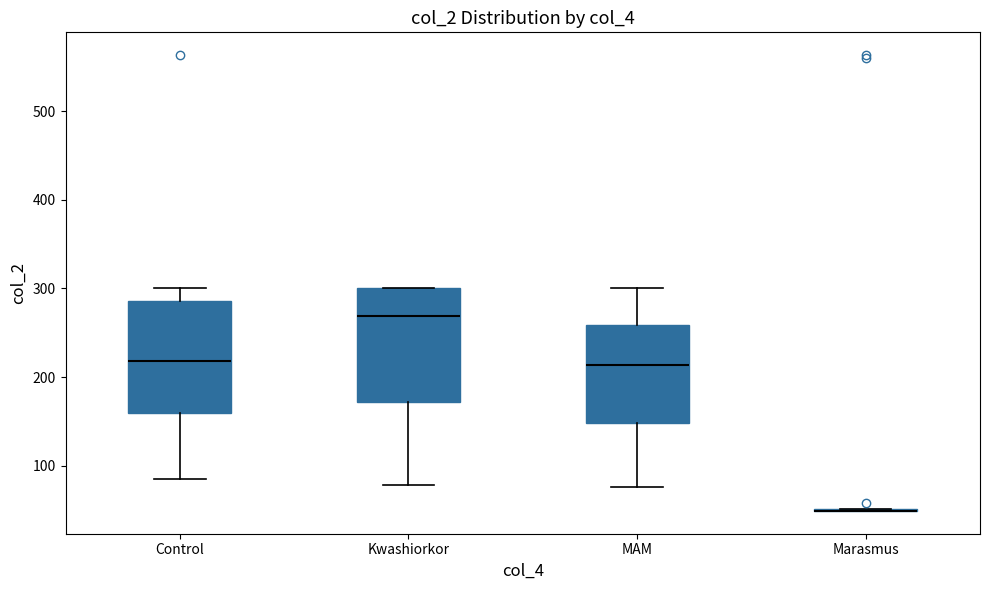

Reading left to right, read every box against the y-axis: the position of its median line, the range the box covers, and the ends of its whiskers. The values are not printed on the chart, so give them approximately, as read against the axis.

Control: median 220, box 160 to 290, whiskers 90 to 300
Kwashiorkor: median 270, box 170 to 300, whiskers 80 to 300
MAM: median 210, box 150 to 260, whiskers 80 to 300
Marasmus: box collapsed to a line at 50, whiskers 50 to 50